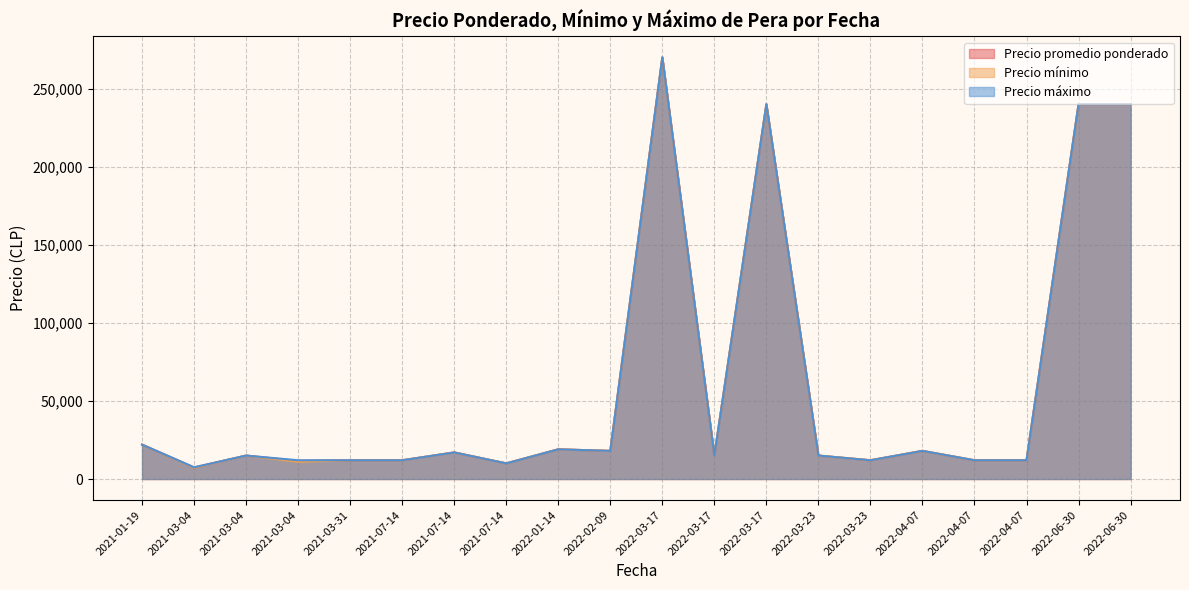

Is it true that Precio mínimo equals 23643 at 2022-03-23?

False